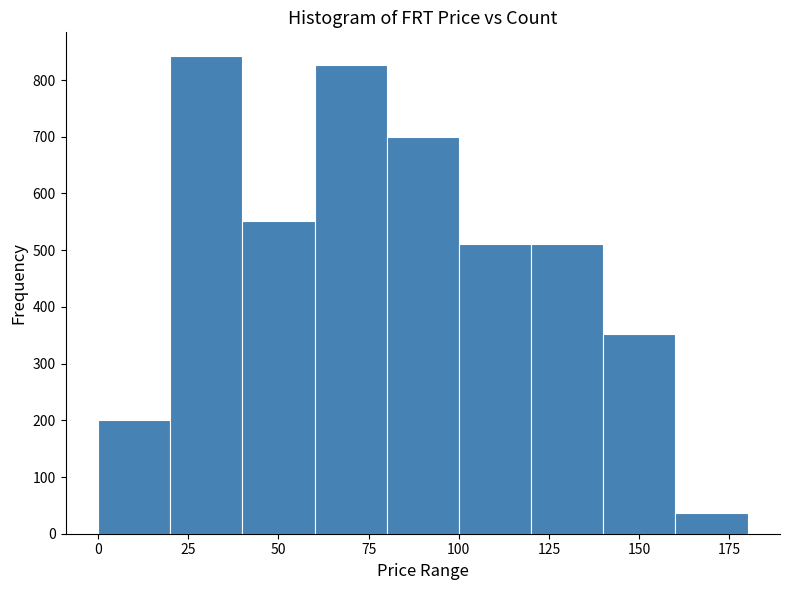

What is the height of the bar covering 140 to 160 on the x-axis? The values are not printed on the chart, so give them approximately, as read against the axis.

350